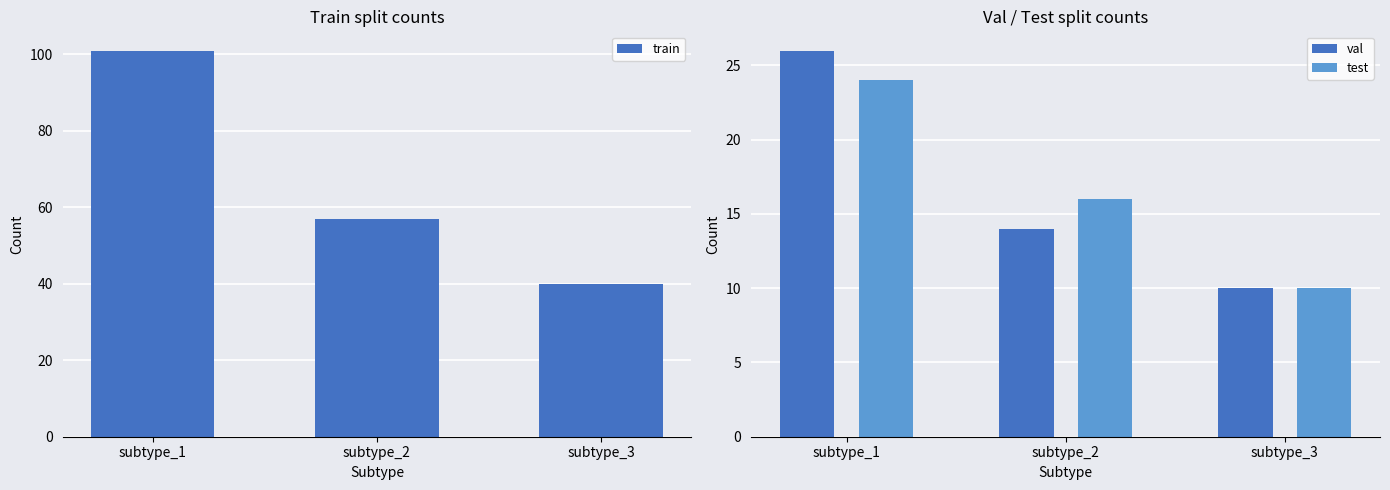

Where is test nearest to the value 17?

subtype_2